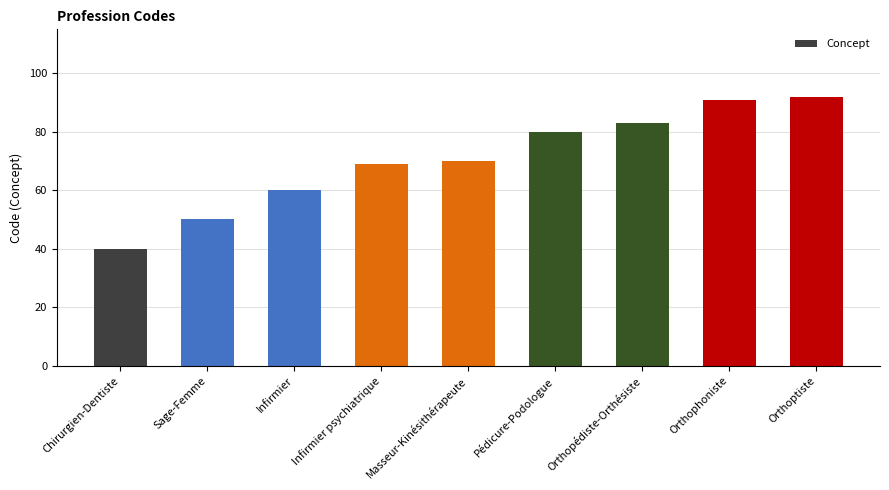

Reading left to right, extract all data points from this chart.

Chirurgien-Dentiste=40	Sage-Femme=50	Infirmier=60	Infirmier psychiatrique=69	Masseur-Kinésithérapeute=70	Pédicure-Podologue=80	Orthopédiste-Orthésiste=83	Orthophoniste=91	Orthoptiste=92